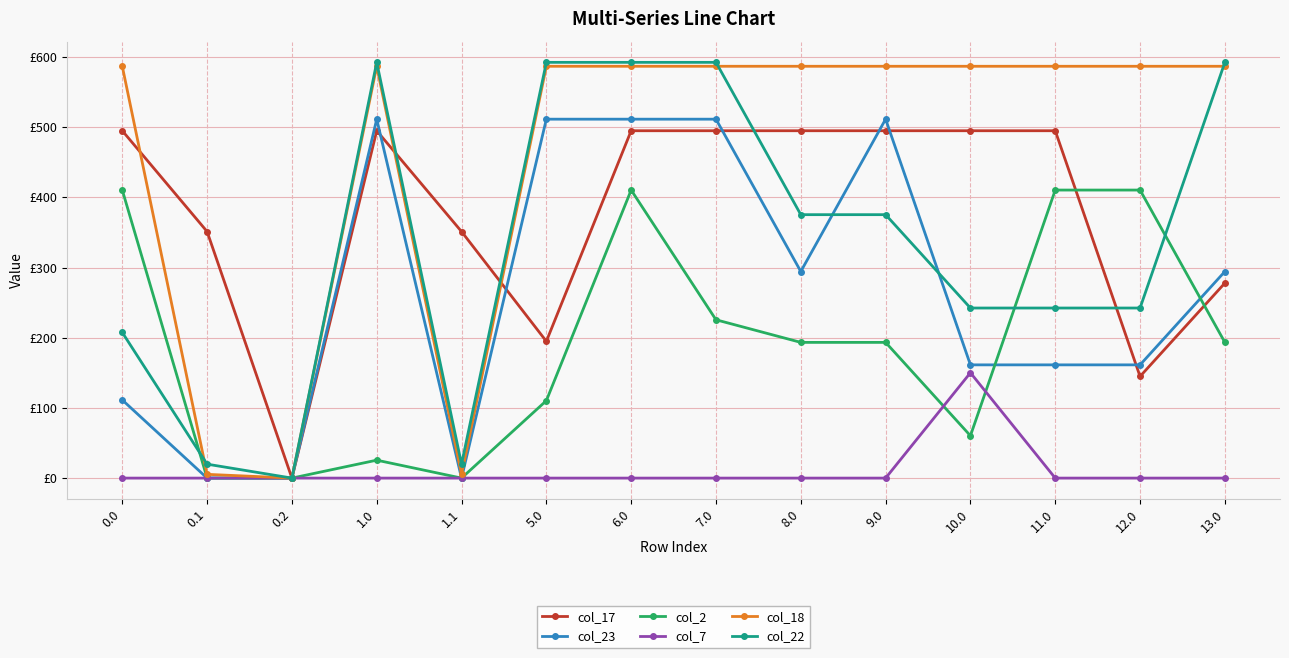

What are all the series names shown in the legend?

col_17, col_23, col_2, col_7, col_18, col_22